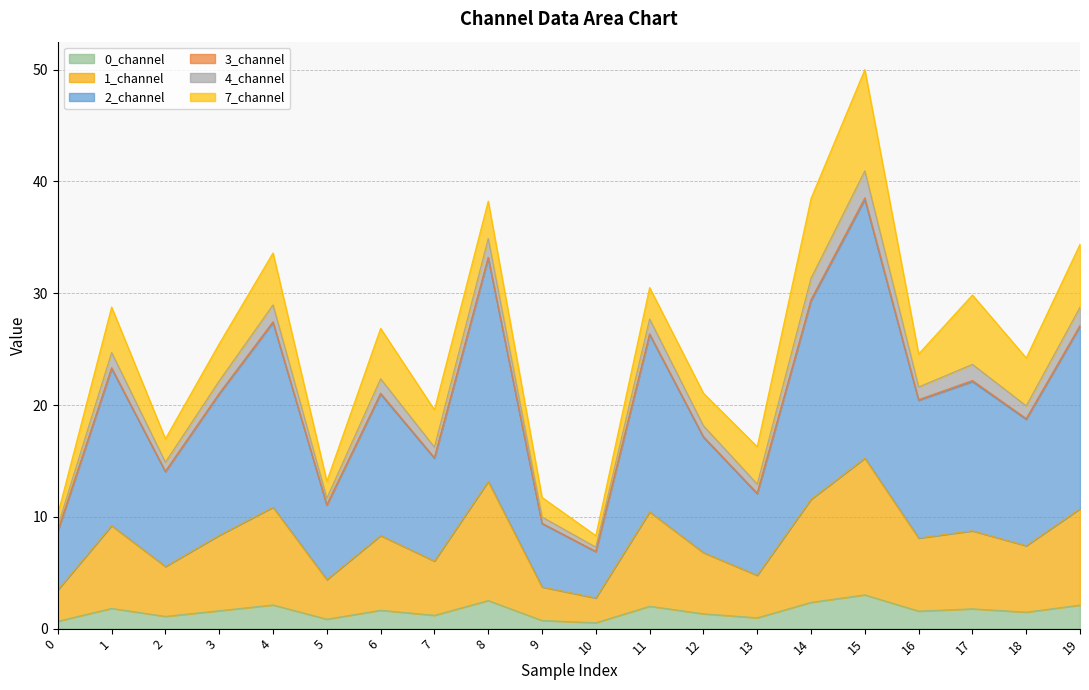

List the labels in order of 4_channel value, smallest first.

10, 0, 9, 5, 13, 2, 7, 12, 18, 16, 3, 6, 1, 17, 11, 4, 19, 8, 14, 15